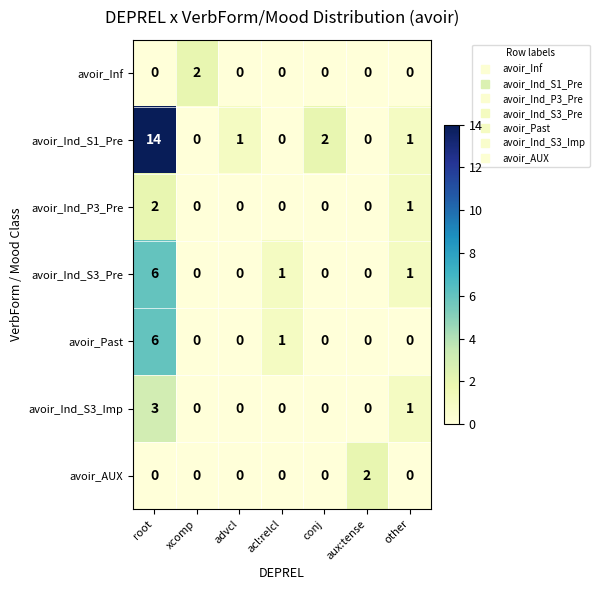

How many avoir_Ind_P3_Pre values are between 0 and 1?

6